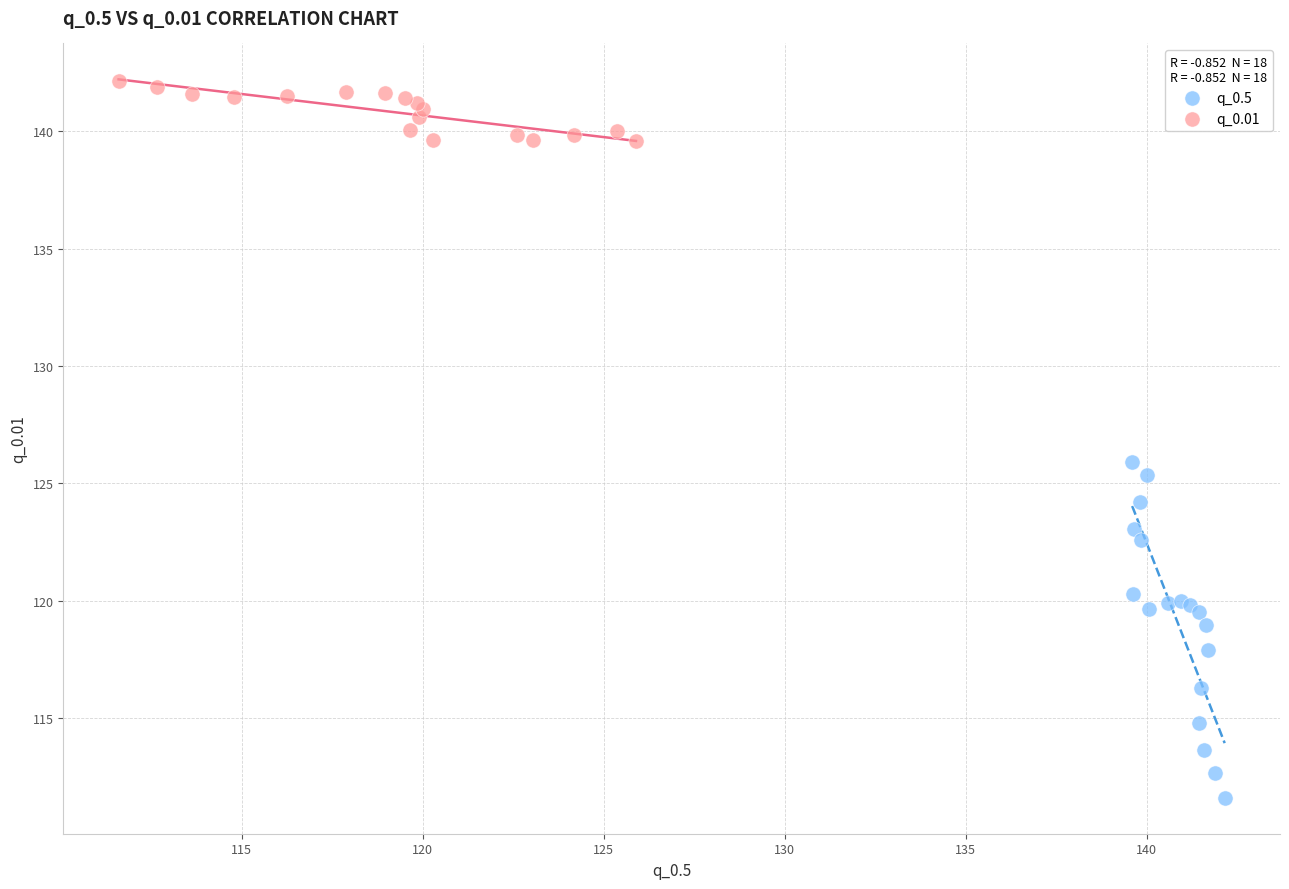

Which series contains the highest Y value?

q_0.01